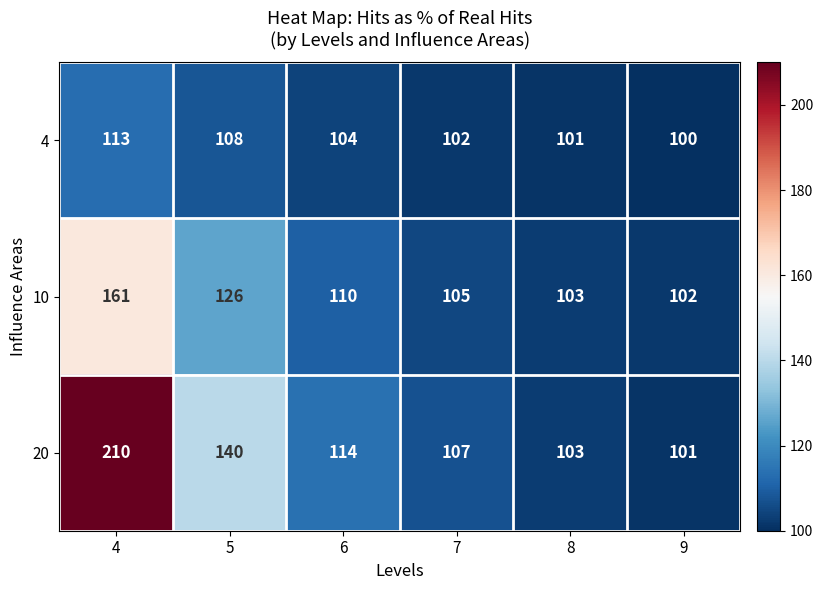

Reading left to right, what are all the values shown in this chart?

4: 113	108	104	102	101	100
10: 161	126	110	105	103	102
20: 210	140	114	107	103	101